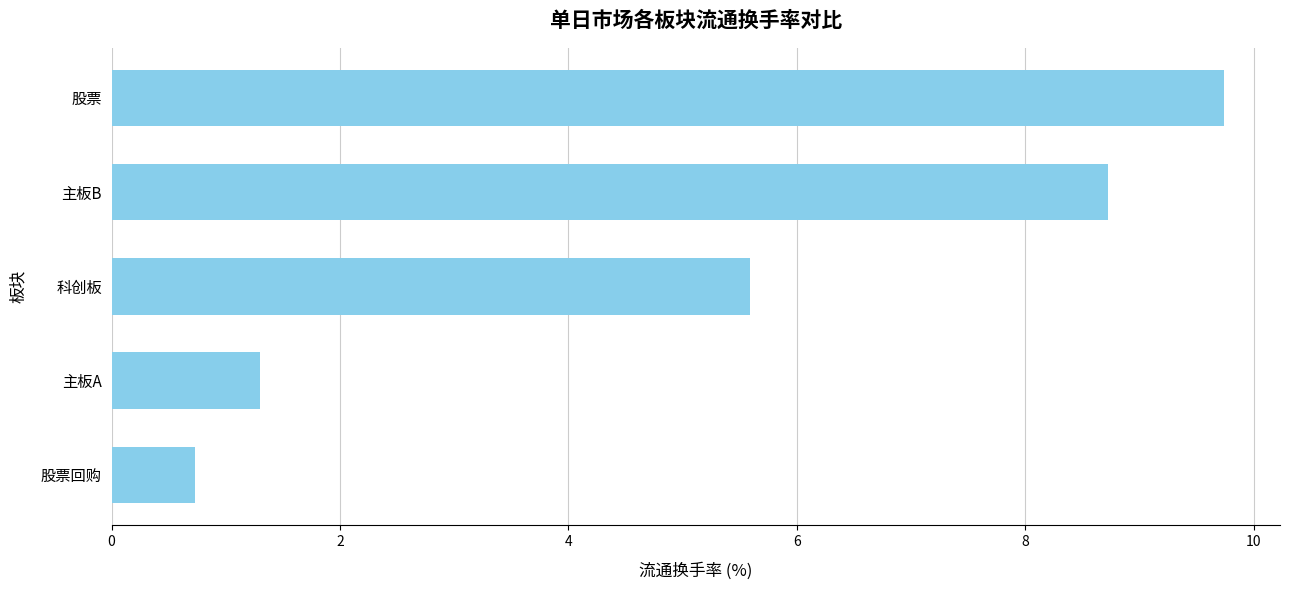

Reading top to bottom, extract all data points from this chart.

9.7	8.7	5.6	1.3	0.7